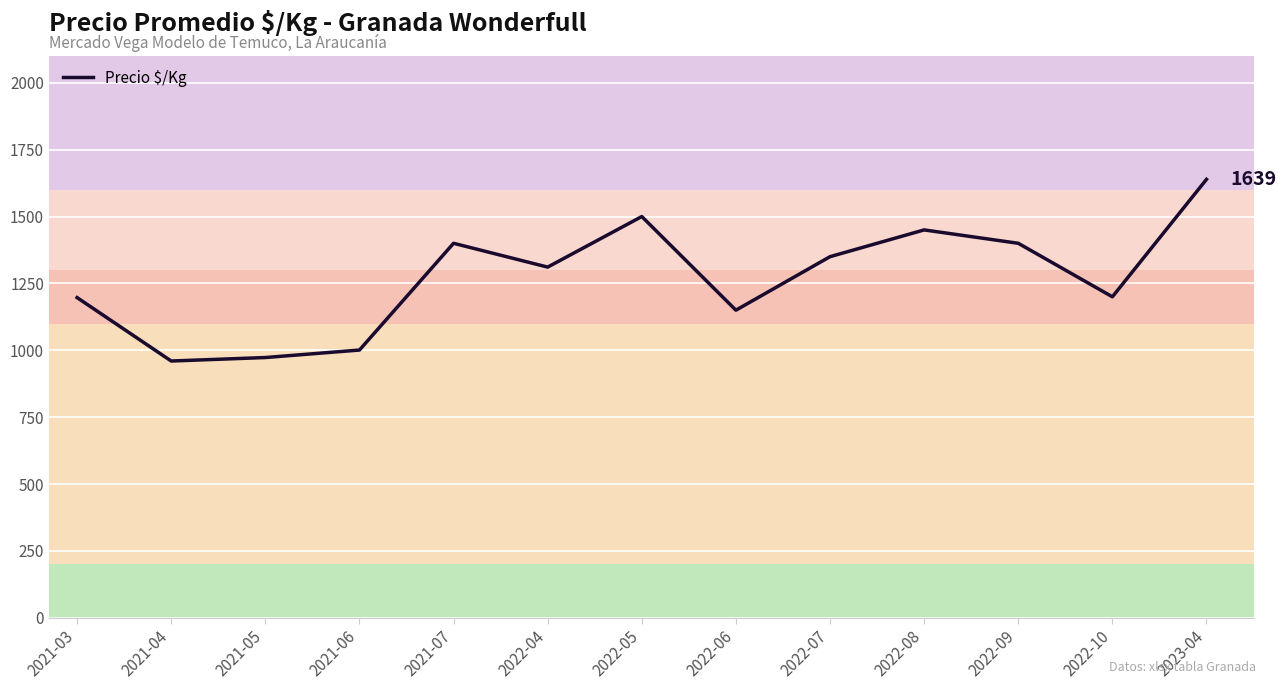

The chart shows a value of 831 at 2022-09. True or false?

False